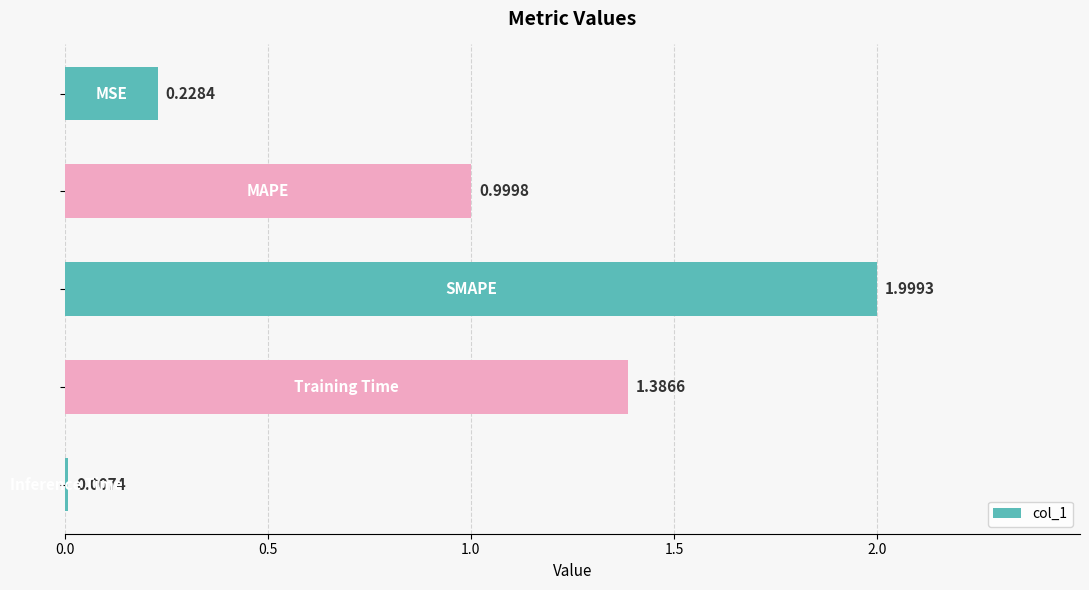

How many distinct data groups are displayed?

1